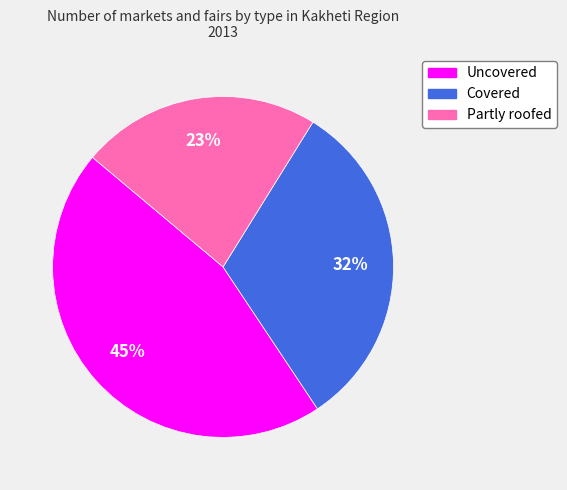

True or false: Covered accounts for 41% of the total.

False